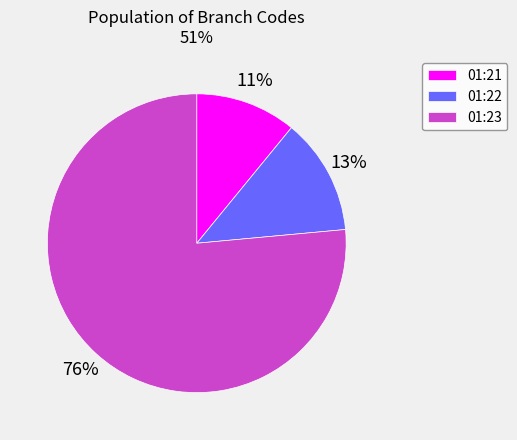

Between 01:23 and 01:22, which is larger?

01:23